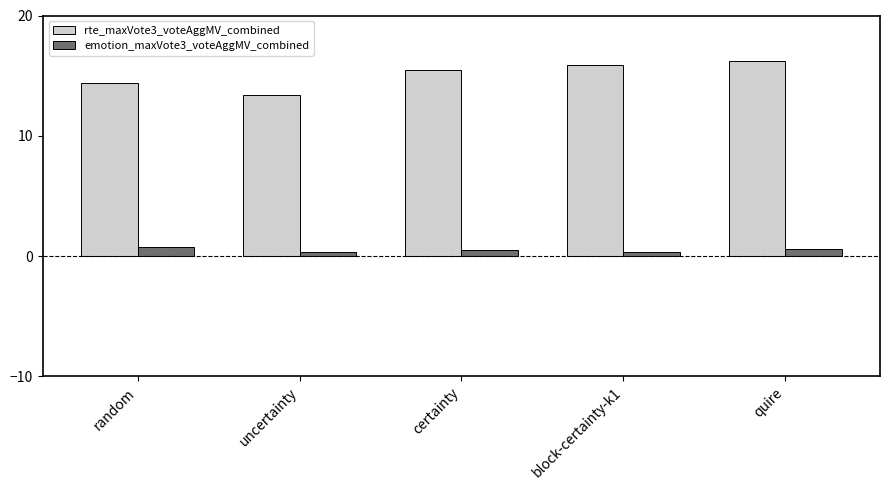

Which series has the widest spread of values?

rte_maxVote3_voteAggMV_combined